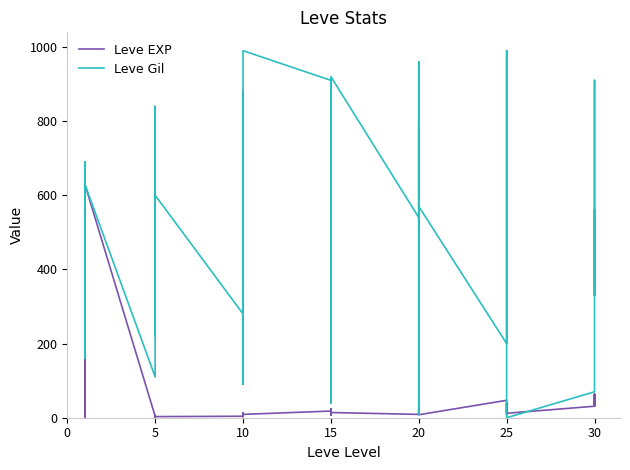

Does the chart have visible grid lines?

No